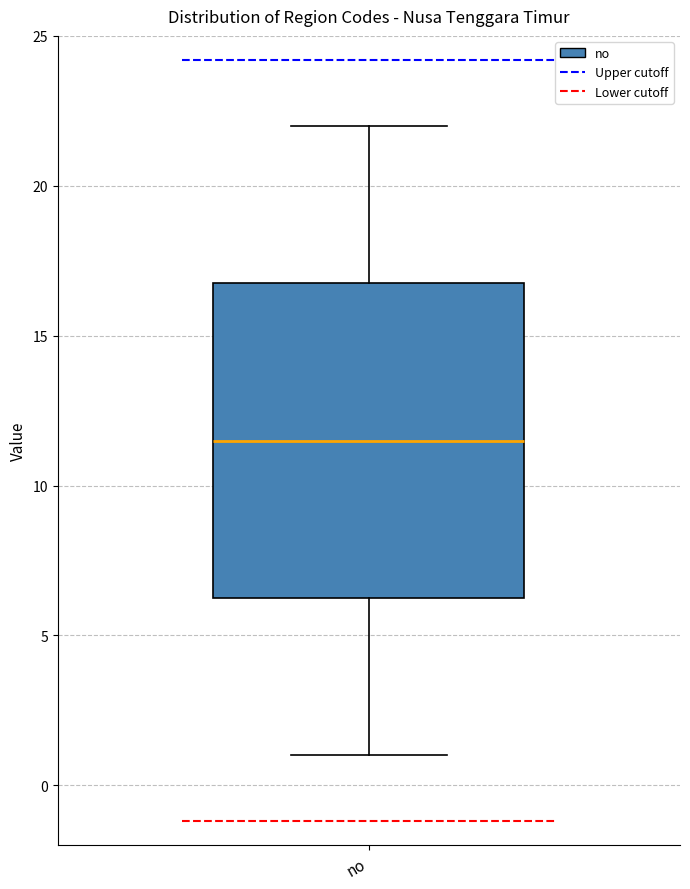

Where does the lower whisker of the box for no end on the y-axis? The values are not printed on the chart, so give them approximately, as read against the axis.

1.0